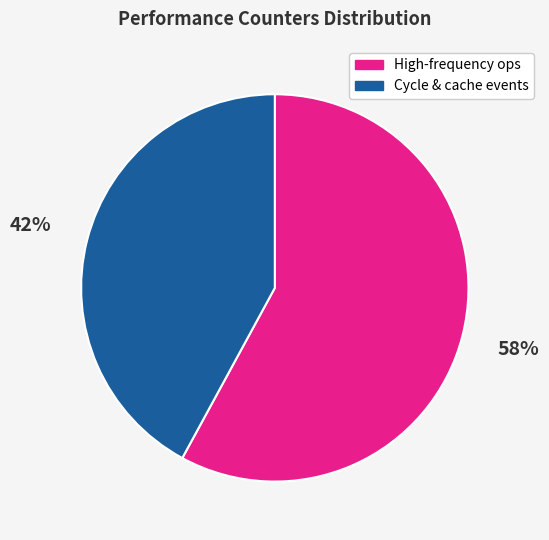

To the nearest percent, what is the average slice percentage?

50%